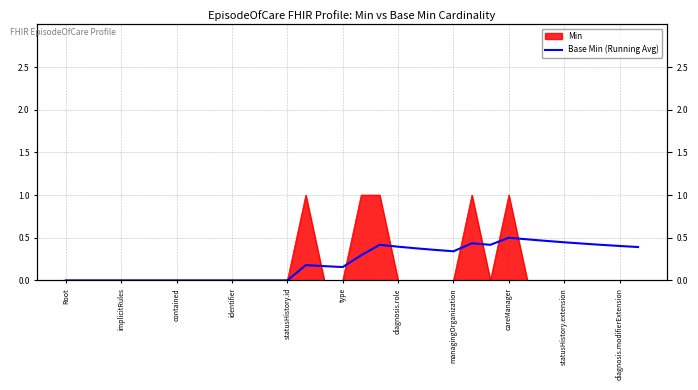

What is the sum of all values?

7.1